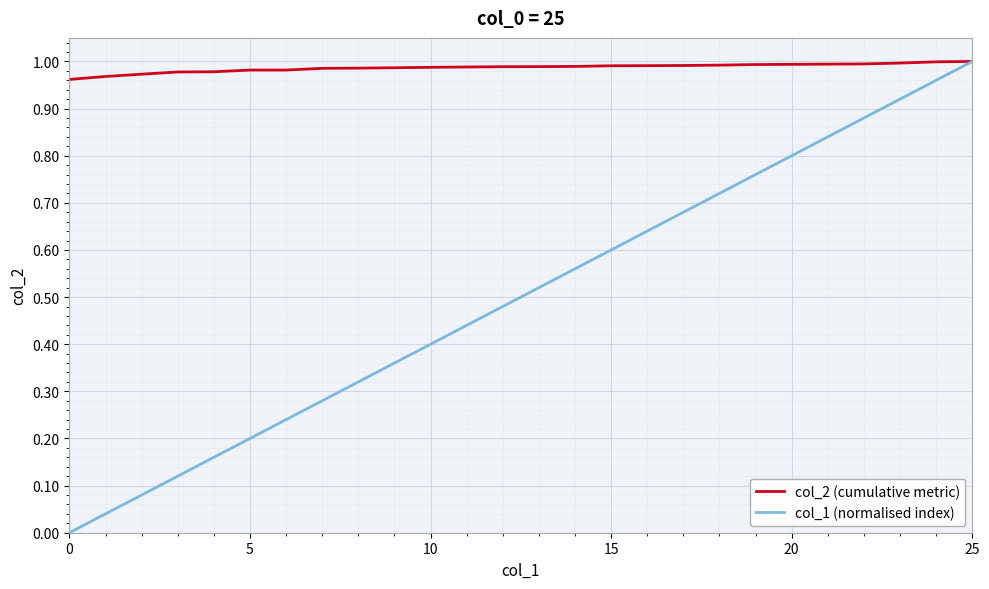

What is the sum of all col_1 (normalised index) values?

13.0